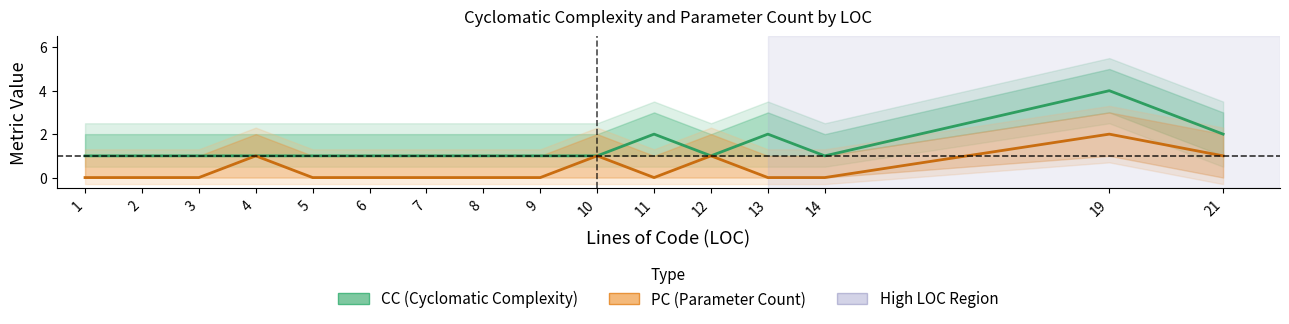

Rank the series by their maximum value, from lowest to highest.

PC (Parameter Count), CC (Cyclomatic Complexity)